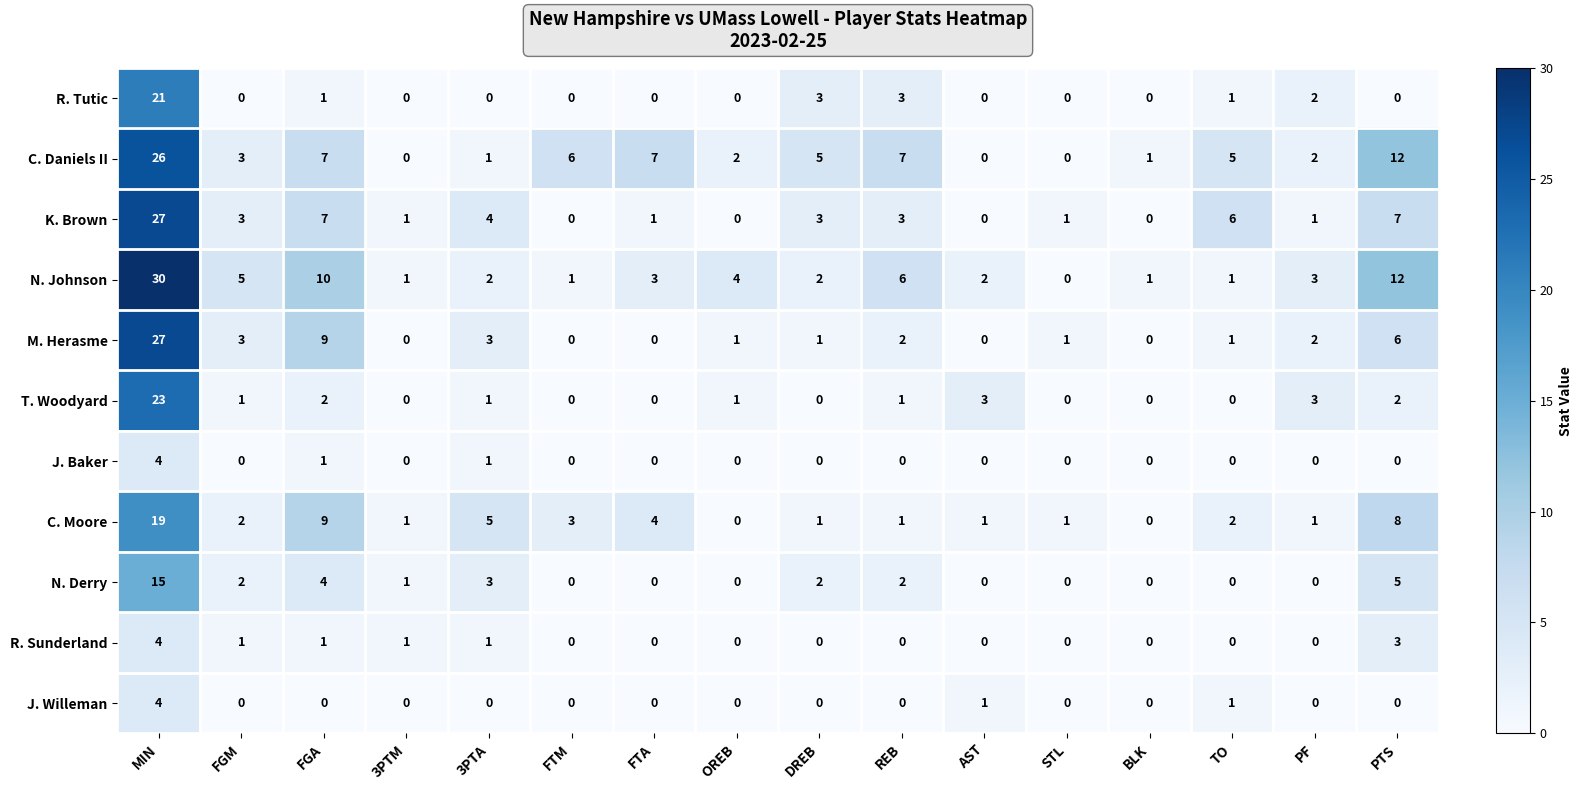

Count the number of categories in the chart.

16